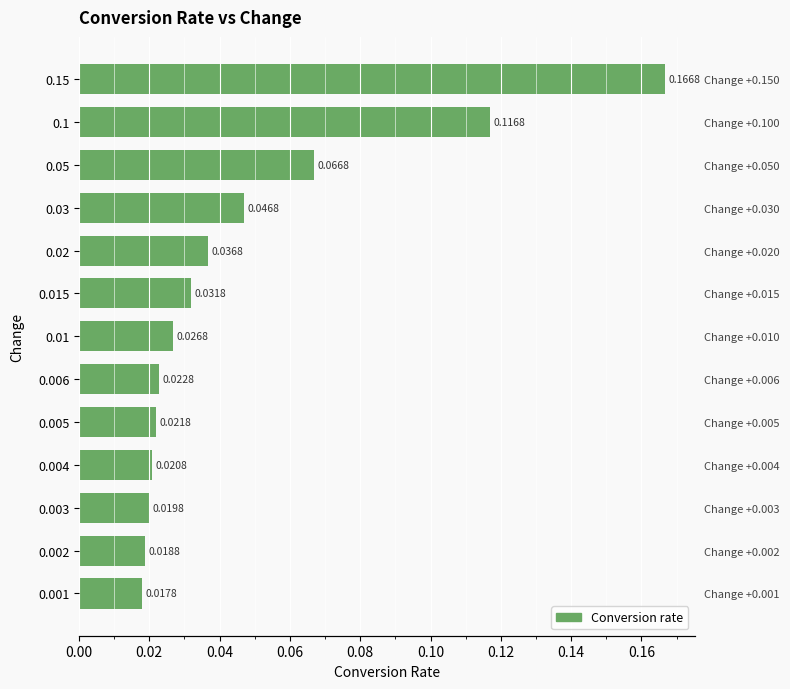

Reading left to right, extract all data points from this chart.

0.0	0.0	0.0	0.0	0.0	0.0	0.0	0.0	0.0	0.0	0.1	0.1	0.2